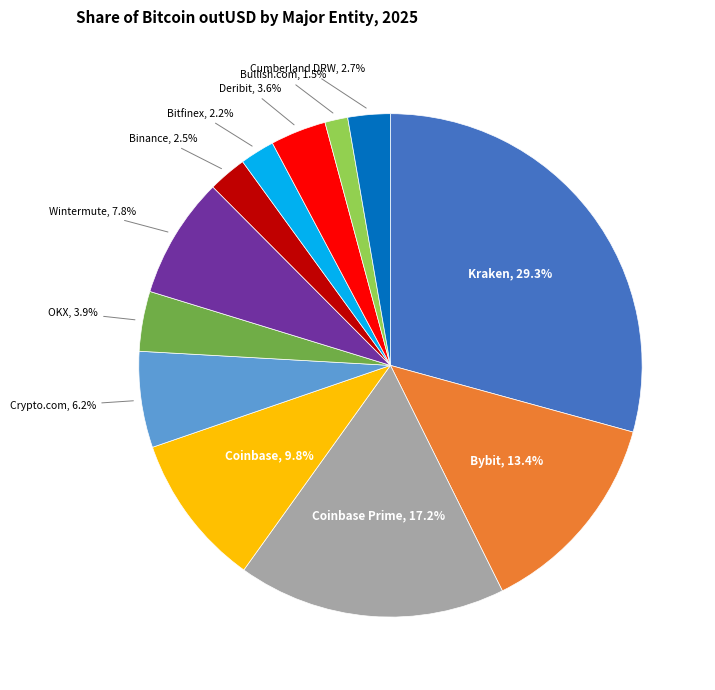

Does any single category account for the majority?

No